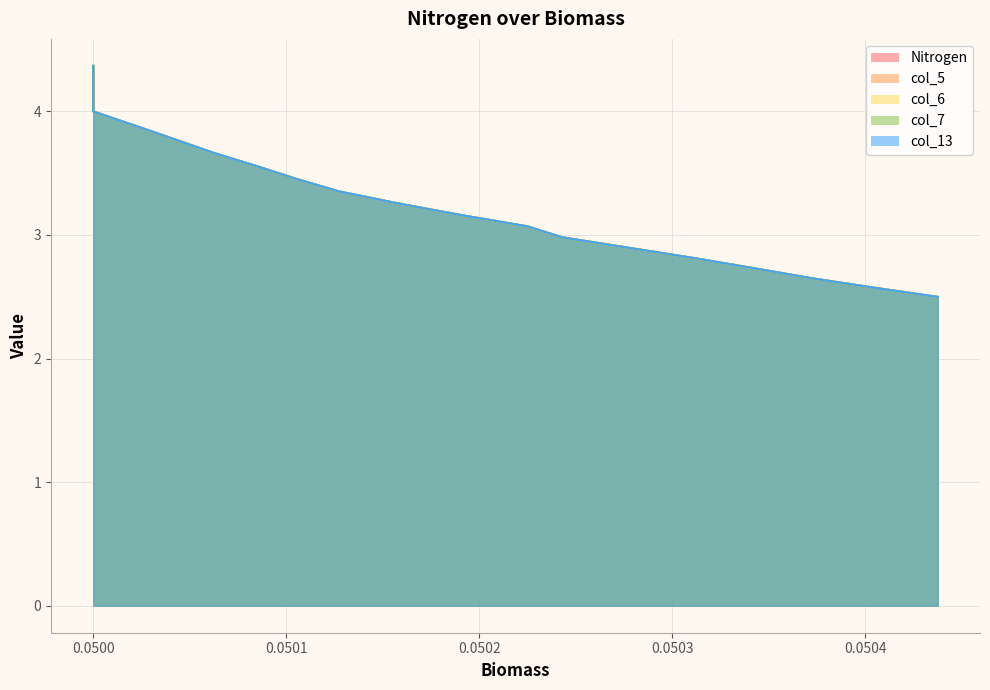

True or false: col_7 and col_6 cross at least once.

False